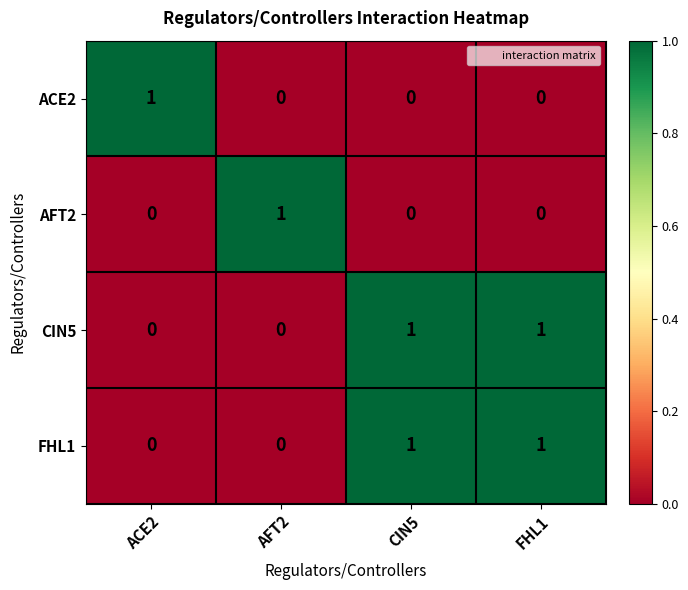

At which label does AFT2 reach its peak?

AFT2